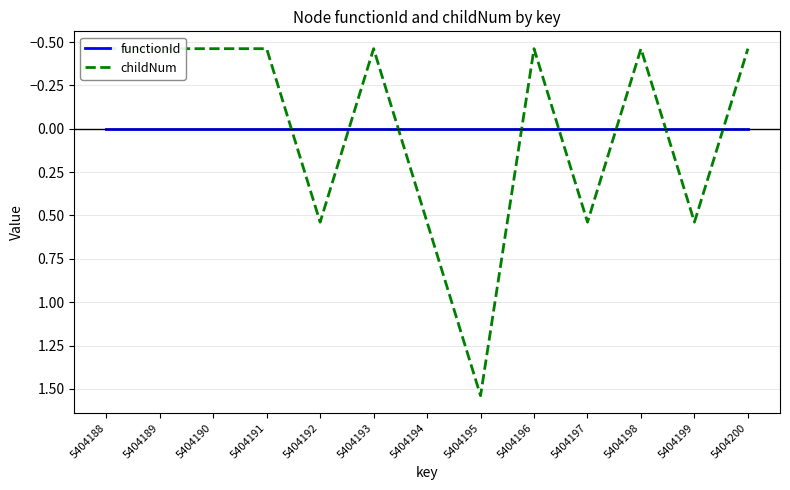

Which label corresponds to the largest value in the chart?

5404195